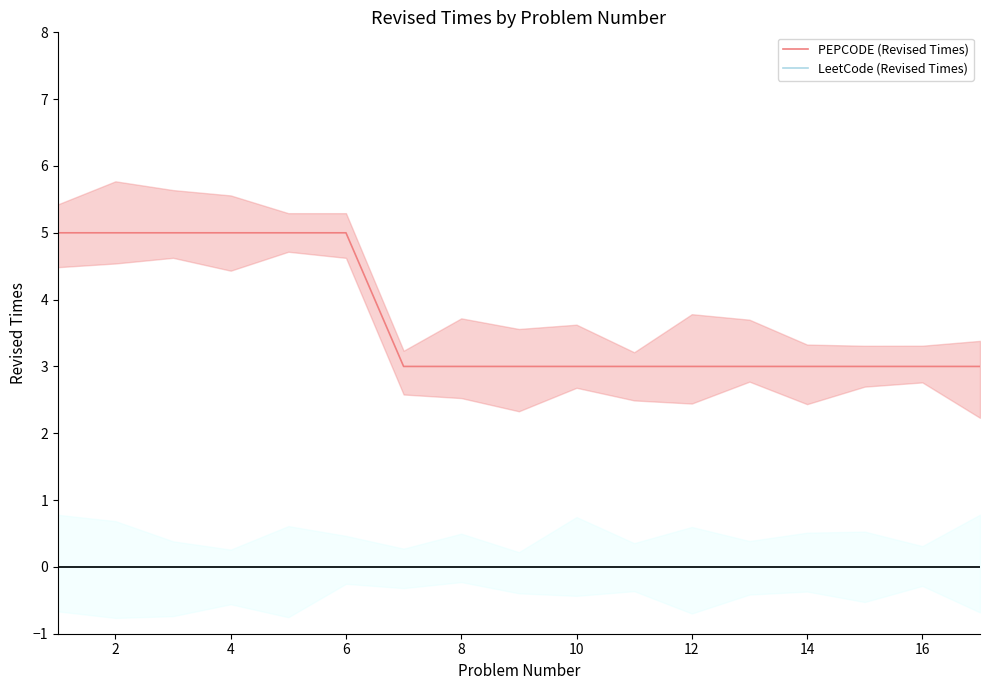

What are all the series names shown in the legend?

PEPCODE (Revised Times), LeetCode (Revised Times)